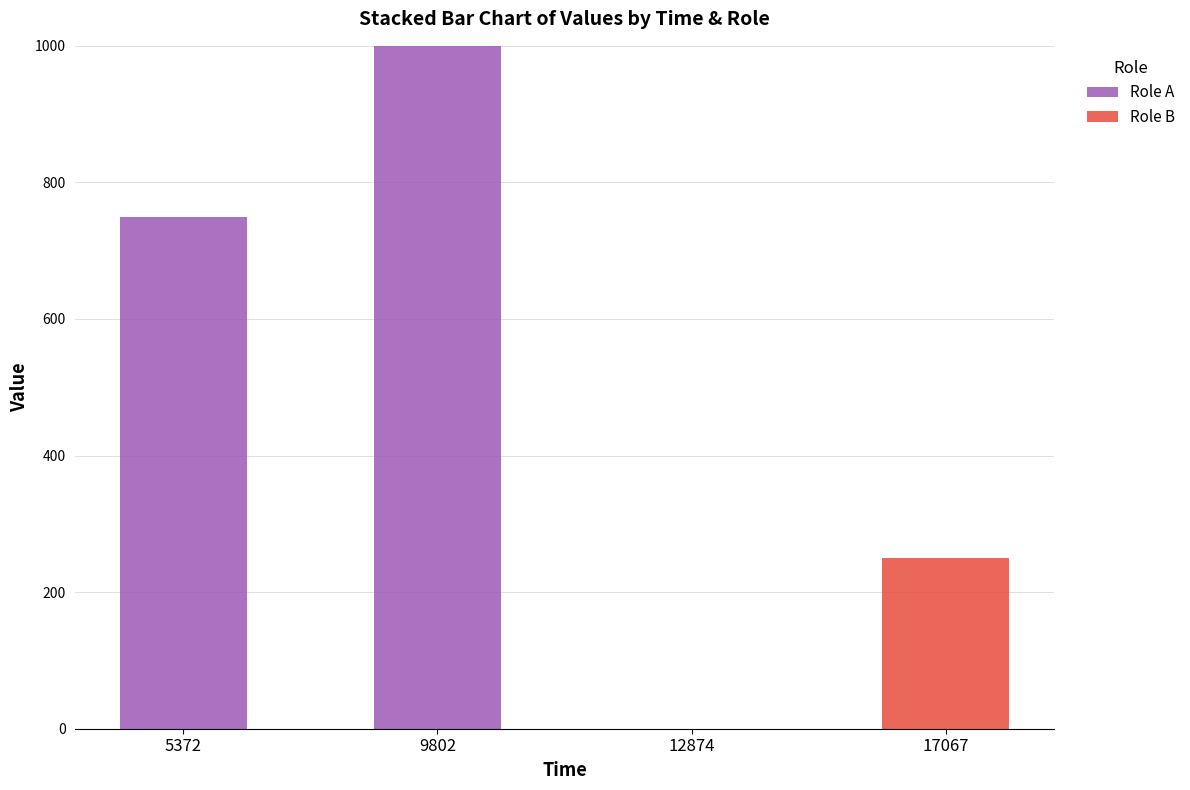

What value does the Role A series have at 5372?

750